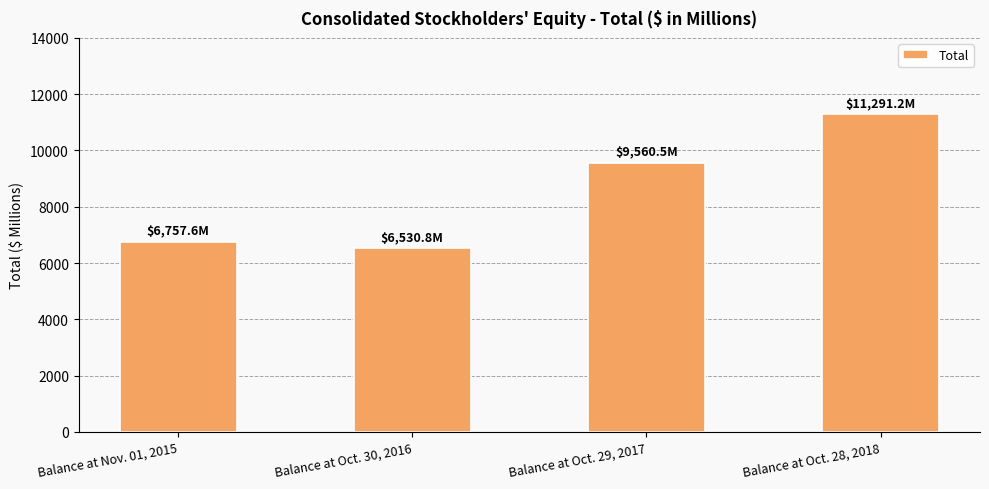

How many distinct data groups are displayed?

1